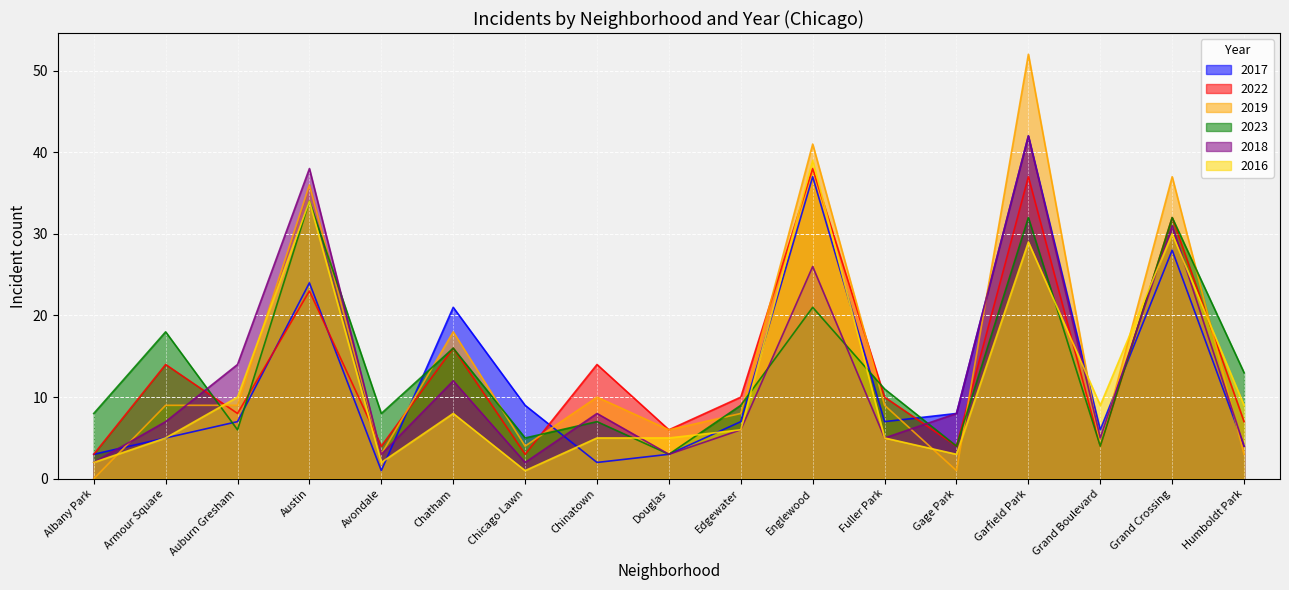

What is the difference between the highest and lowest values at Chinatown?

12